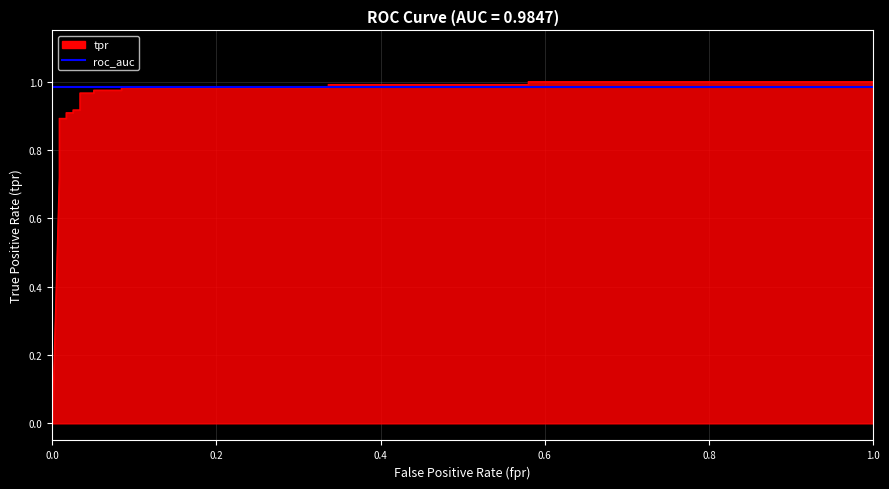

True or false: there are more than 1 points higher than both neighbors.

False